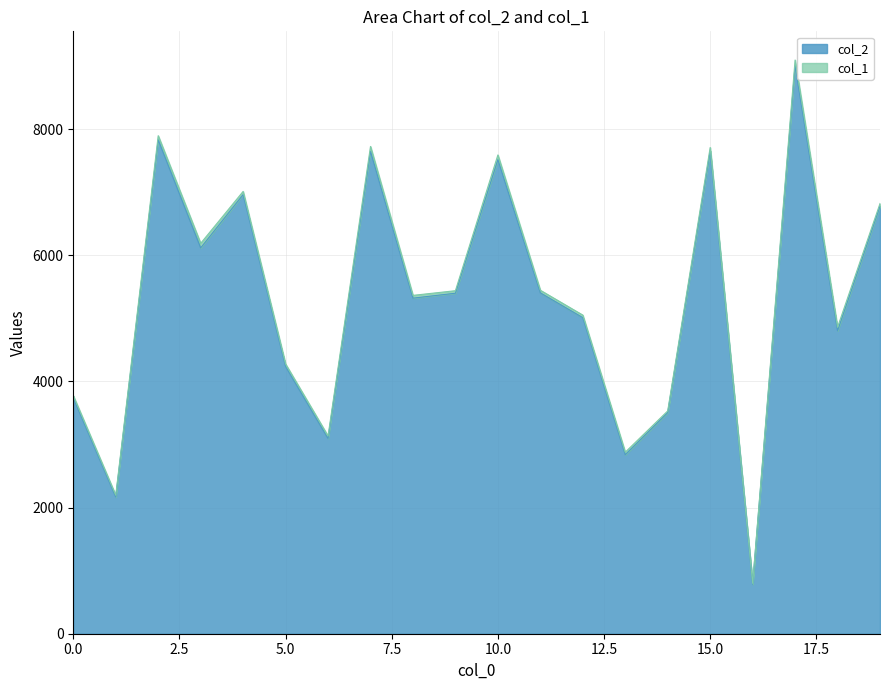

The chart shows a value of 3506 at 14. True or false?

True